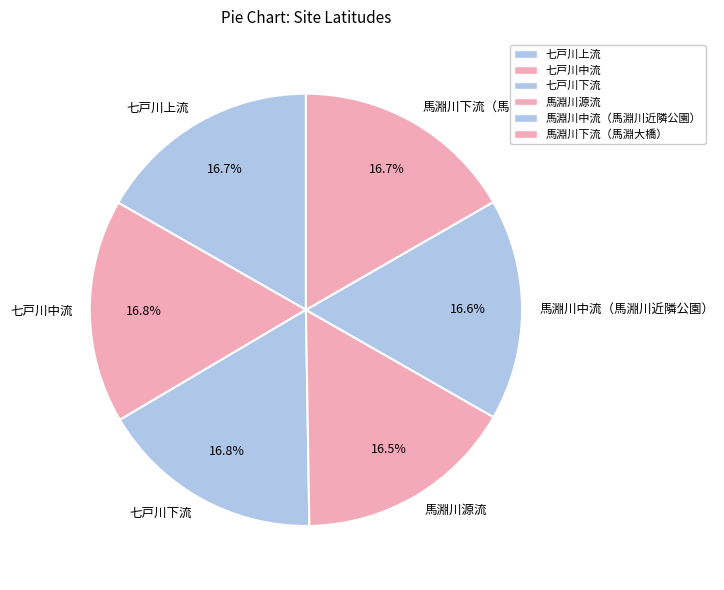

How many segments does this pie chart have?

6